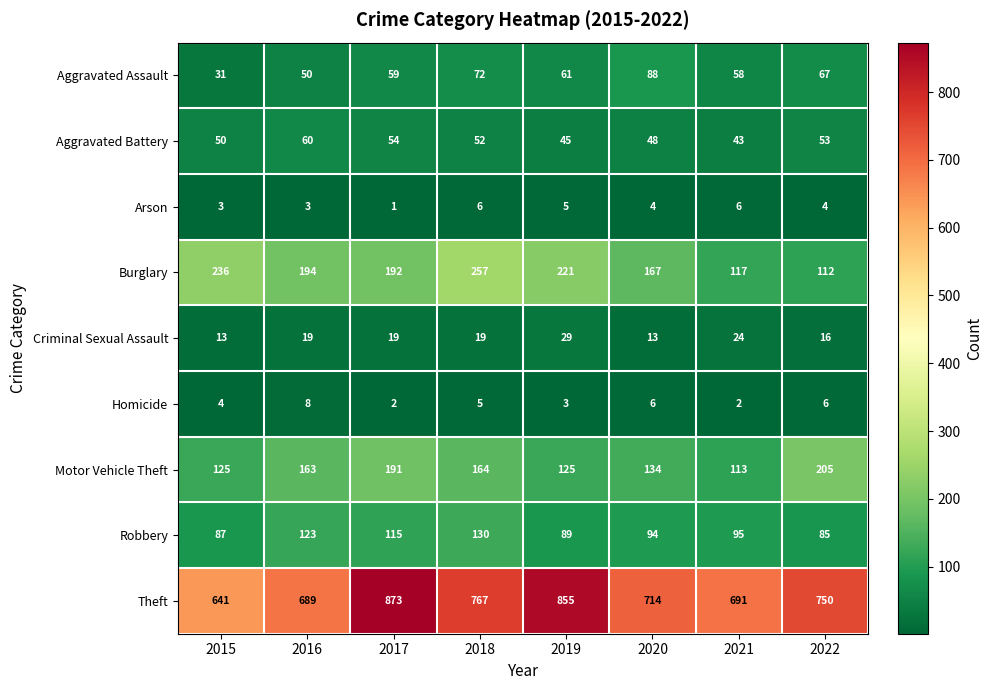

Count the Arson values in the range 3 to 6.

7